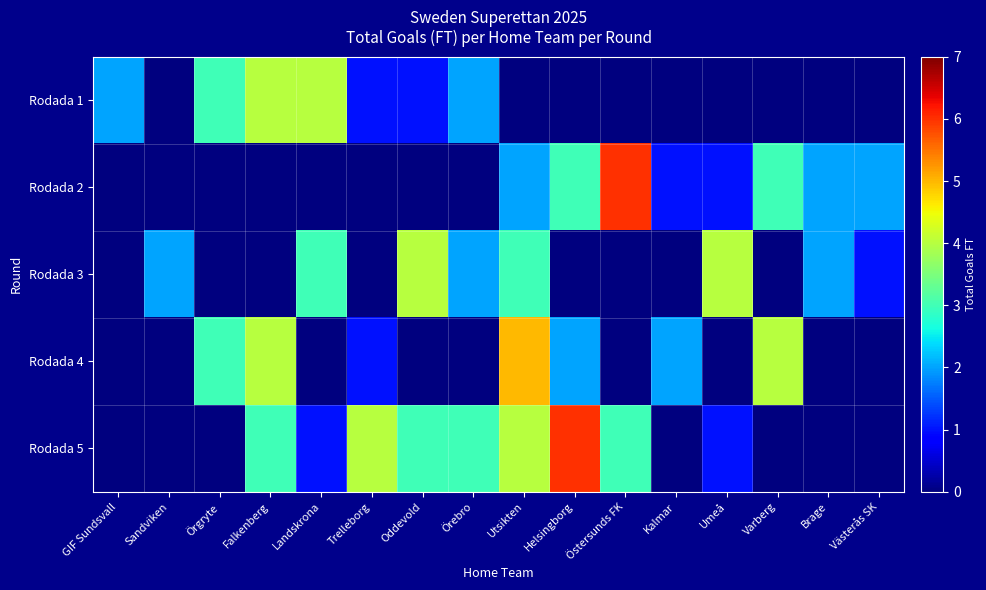

At how many categories does at least one series exceed 5?

2